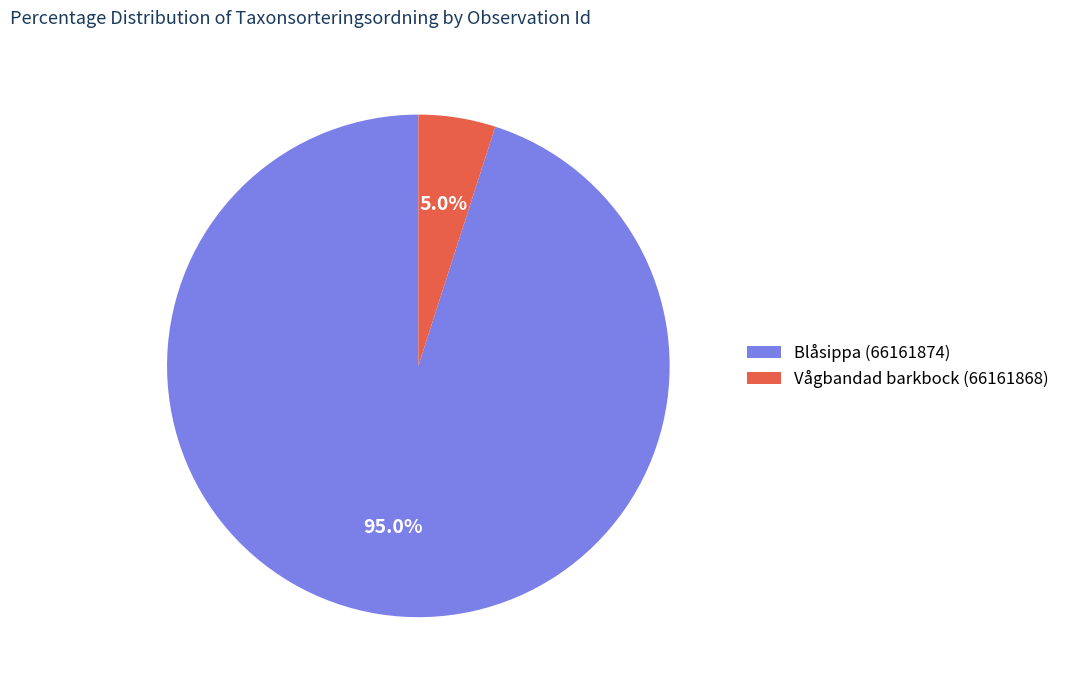

Rank the categories by value from highest to lowest.

Blåsippa (66161874), Vågbandad barkbock (66161868)